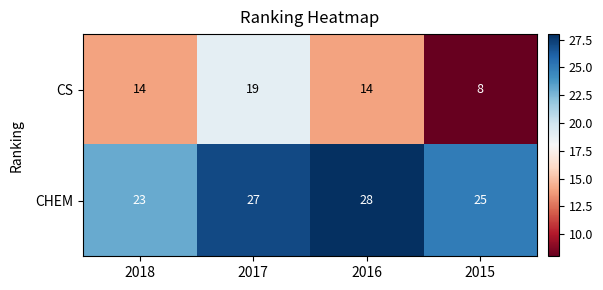

What is the sum of all CHEM values?

103